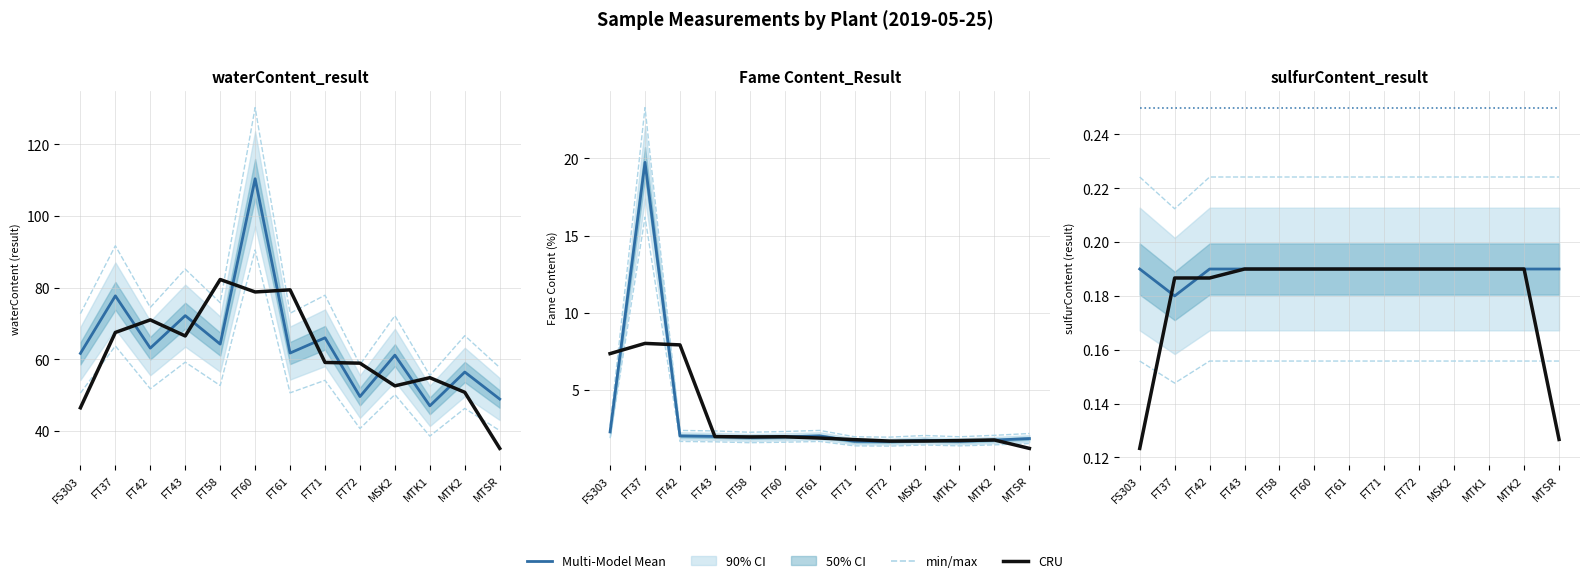

Where is min/max nearest to the value 0?

FT37